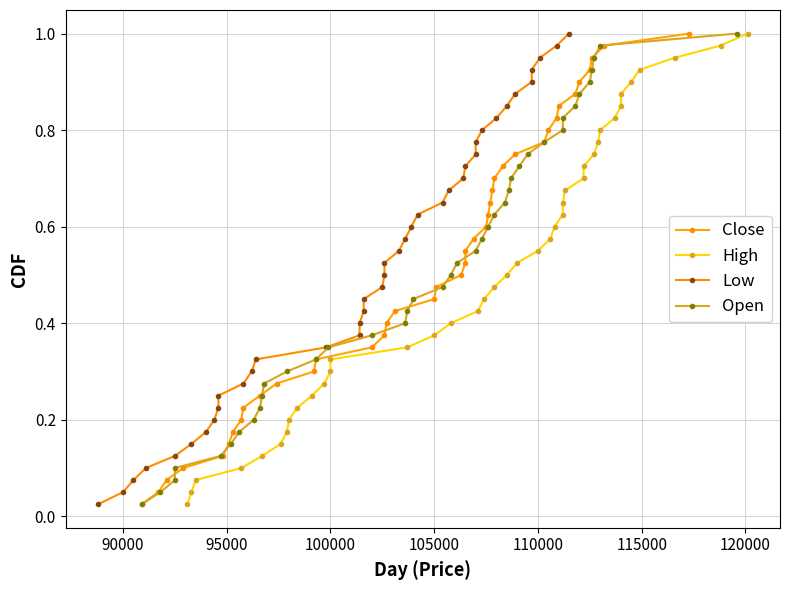

Reading left to right, what are all the values shown in this chart?

Close: 0.0	0.1	0.1	0.1	0.1	0.1	0.2	0.2	0.2	0.2	0.3	0.3	0.3	0.3	0.4	0.4	0.4	0.5	0.5	0.5	0.5	0.6	0.6	0.6	0.6	0.7	0.7	0.7	0.7	0.8	0.8	0.8	0.8	0.8	0.9	0.9	0.9	0.9	1.0	1.0
High: 0.0	0.1	0.1	0.1	0.1	0.1	0.2	0.2	0.2	0.2	0.3	0.3	0.3	0.3	0.4	0.4	0.4	0.5	0.5	0.5	0.5	0.6	0.6	0.6	0.6	0.7	0.7	0.7	0.7	0.8	0.8	0.8	0.8	0.8	0.9	0.9	0.9	0.9	1.0	1.0
Low: 0.0	0.1	0.1	0.1	0.1	0.1	0.2	0.2	0.2	0.2	0.3	0.3	0.3	0.3	0.4	0.4	0.4	0.5	0.5	0.5	0.5	0.6	0.6	0.6	0.6	0.7	0.7	0.7	0.7	0.8	0.8	0.8	0.8	0.8	0.9	0.9	0.9	0.9	1.0	1.0
Open: 0.0	0.1	0.1	0.1	0.1	0.1	0.2	0.2	0.2	0.2	0.3	0.3	0.3	0.3	0.4	0.4	0.4	0.5	0.5	0.5	0.5	0.6	0.6	0.6	0.6	0.7	0.7	0.7	0.7	0.8	0.8	0.8	0.8	0.8	0.9	0.9	0.9	0.9	1.0	1.0